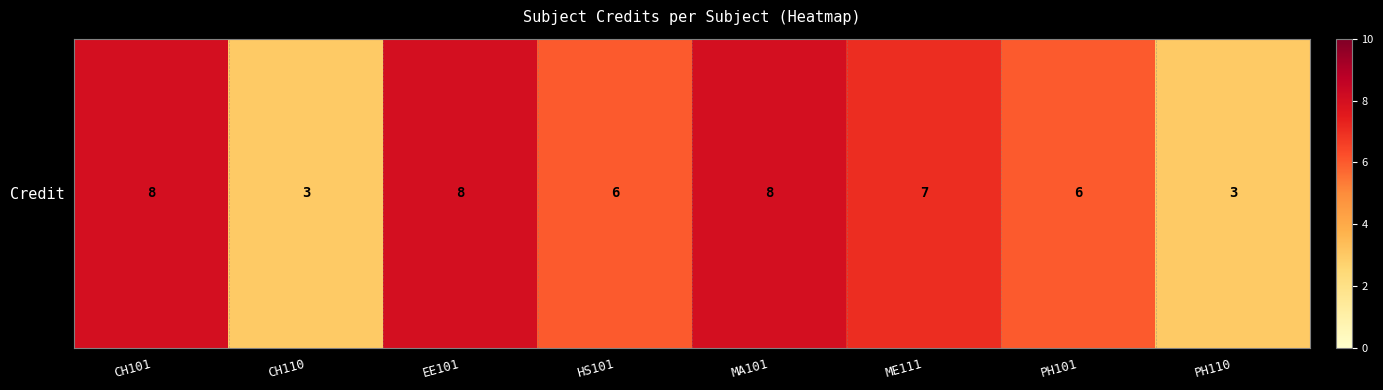

The chart shows a value of 8 at CH101. True or false?

True